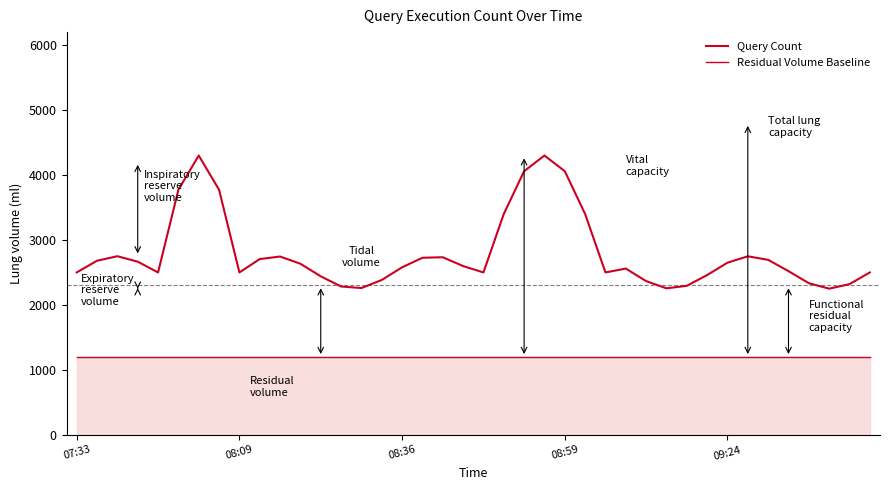

How many values in the Query Count series are below 2597?

20